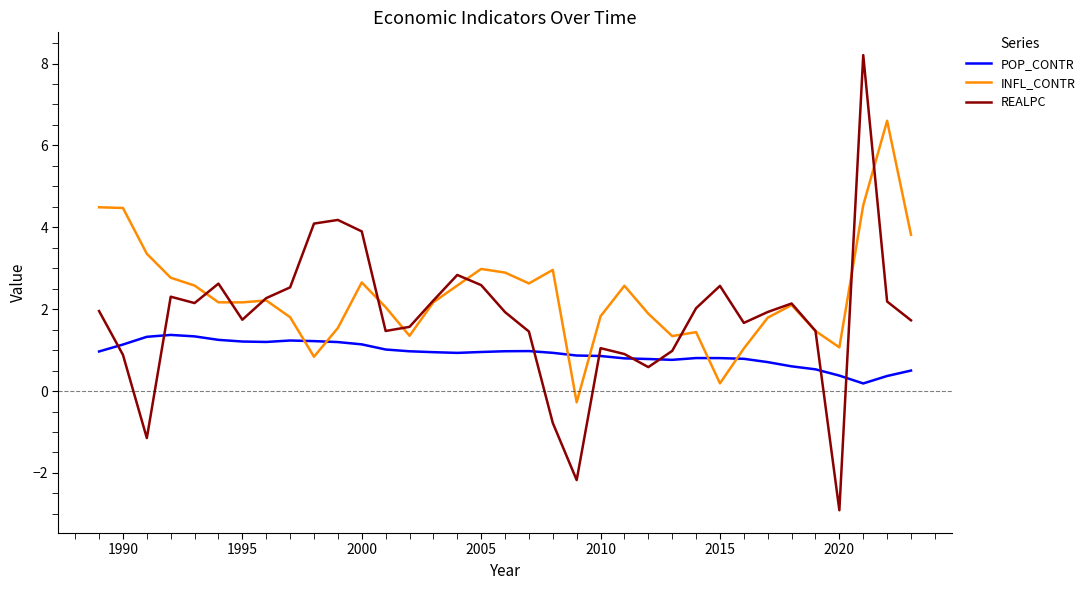

What is the maximum value shown in the chart?

8.2